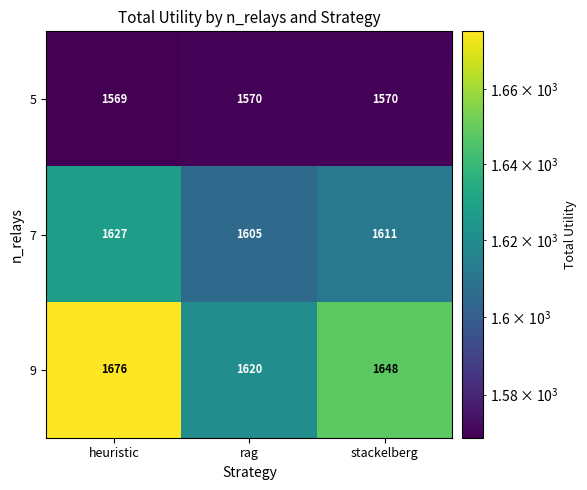

List the series in order of their peak value, highest first.

9, 7, 5